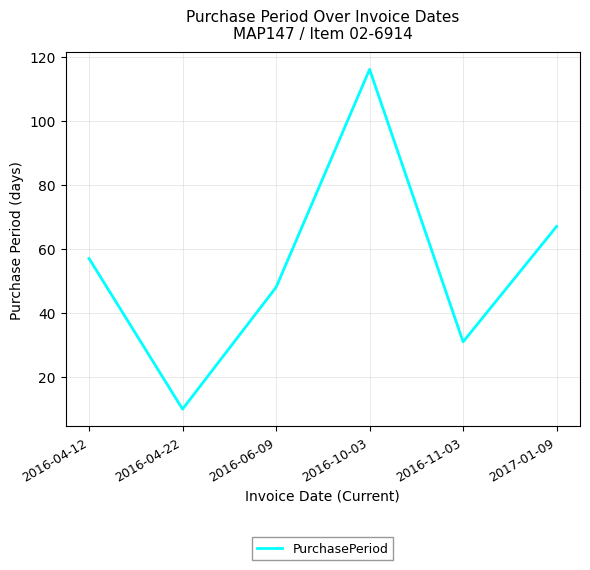

List the labels in order of value, smallest first.

2016-04-22, 2016-11-03, 2016-06-09, 2016-04-12, 2017-01-09, 2016-10-03